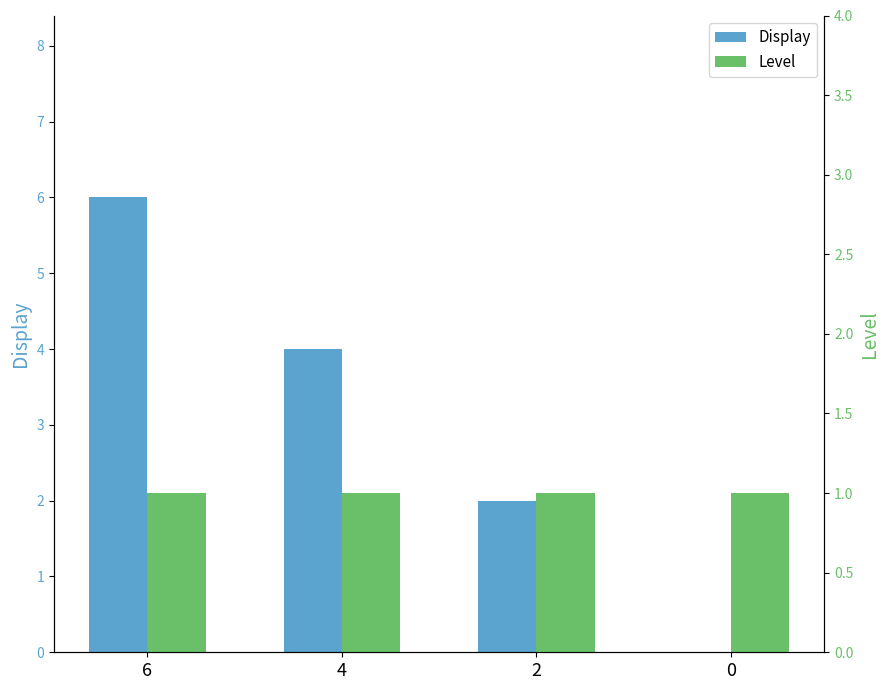

What is the average value of the Display series?

3